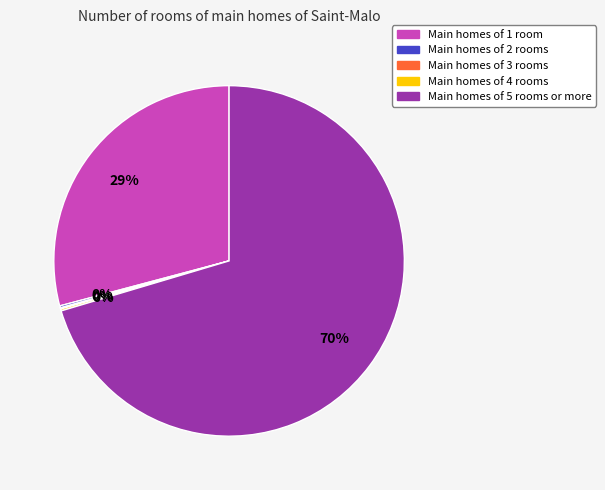

Is there a majority slice in this chart?

Yes